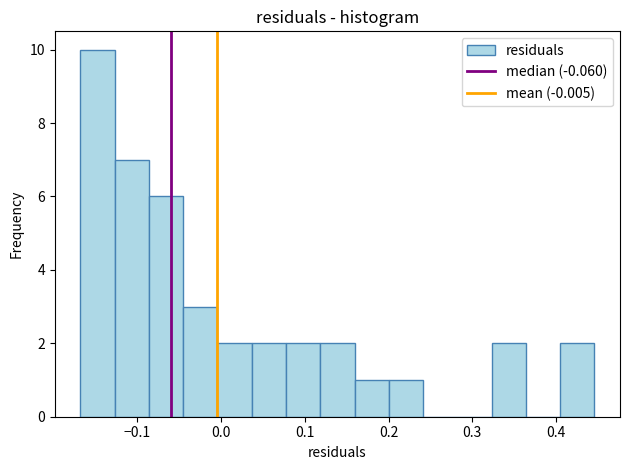

Reading left to right, transcribe this chart: for each bar, give the range it covers on the x-axis and its height. Neither the bar edges nor the heights are printed on the chart, so give them approximately, as read against the axes.

-0.17 to -0.13: 10
-0.13 to -0.09: 7
-0.09 to -0.05: 6
-0.05 to 0.00: 3
0.00 to 0.04: 2
0.04 to 0.08: 2
0.08 to 0.12: 2
0.12 to 0.16: 2
0.16 to 0.20: 1
0.20 to 0.24: 1
0.24 to 0.28: 0
0.28 to 0.32: 0
0.32 to 0.36: 2
0.36 to 0.40: 0
0.40 to 0.45: 2